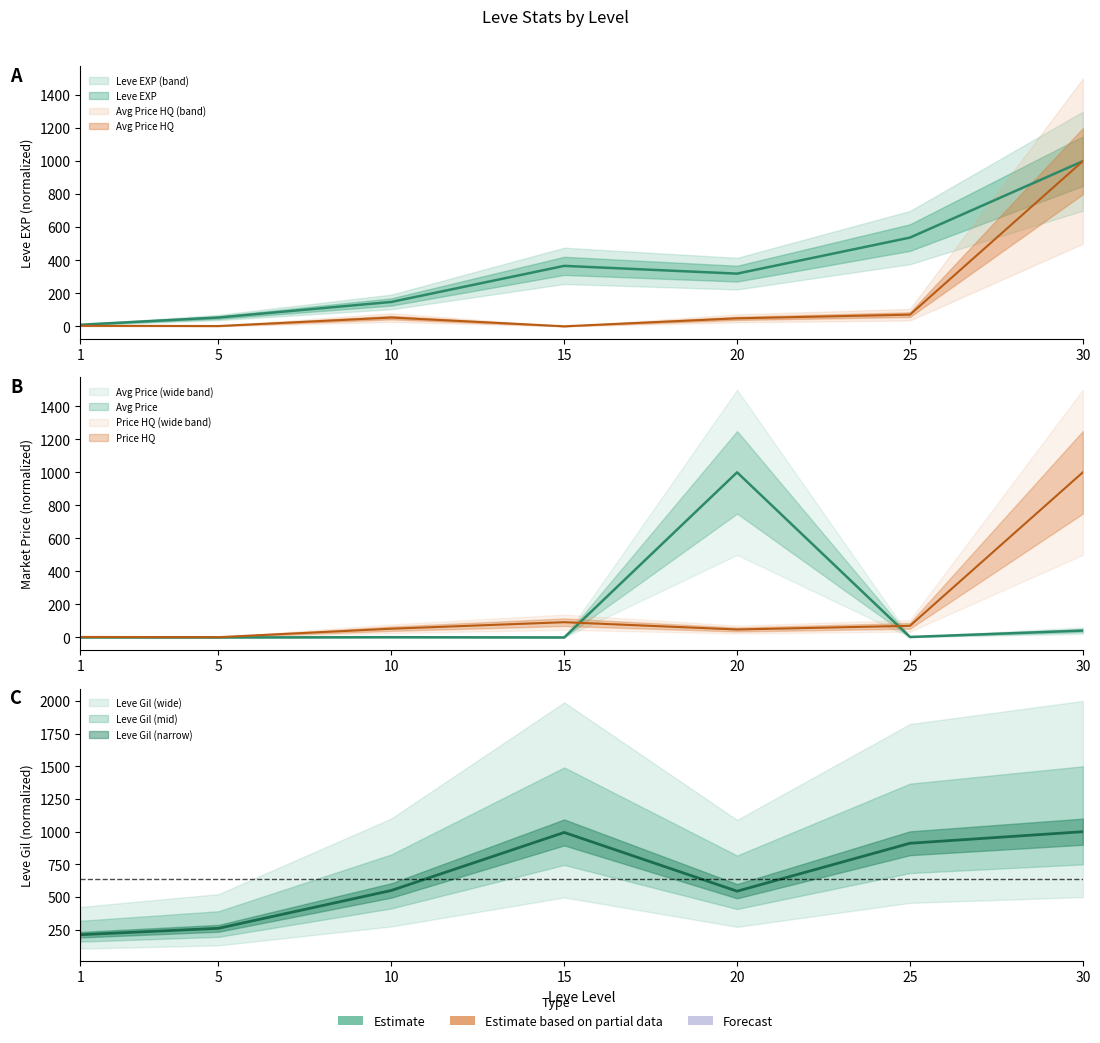

What is the difference between the maximum and second lowest values in the currentAveragePrice series?

999.9